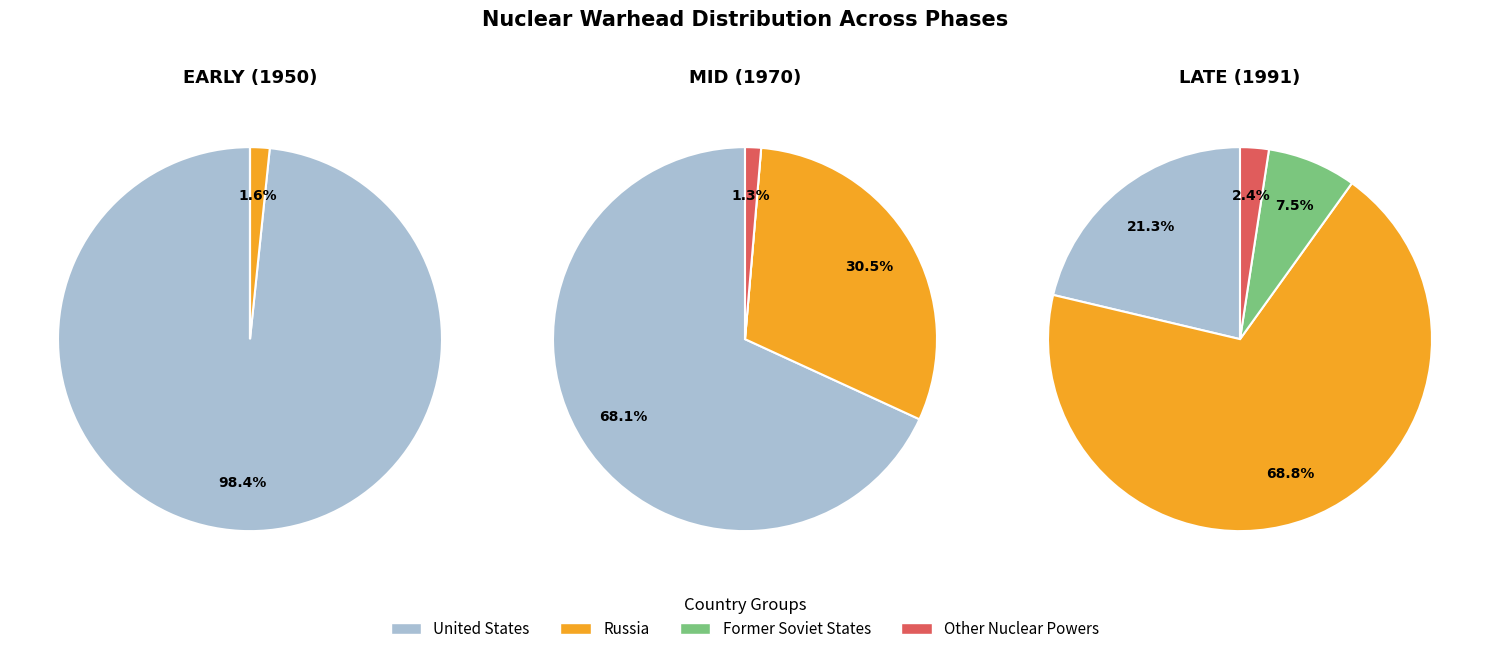

True or false: United States accounts for 21% of the total.

True